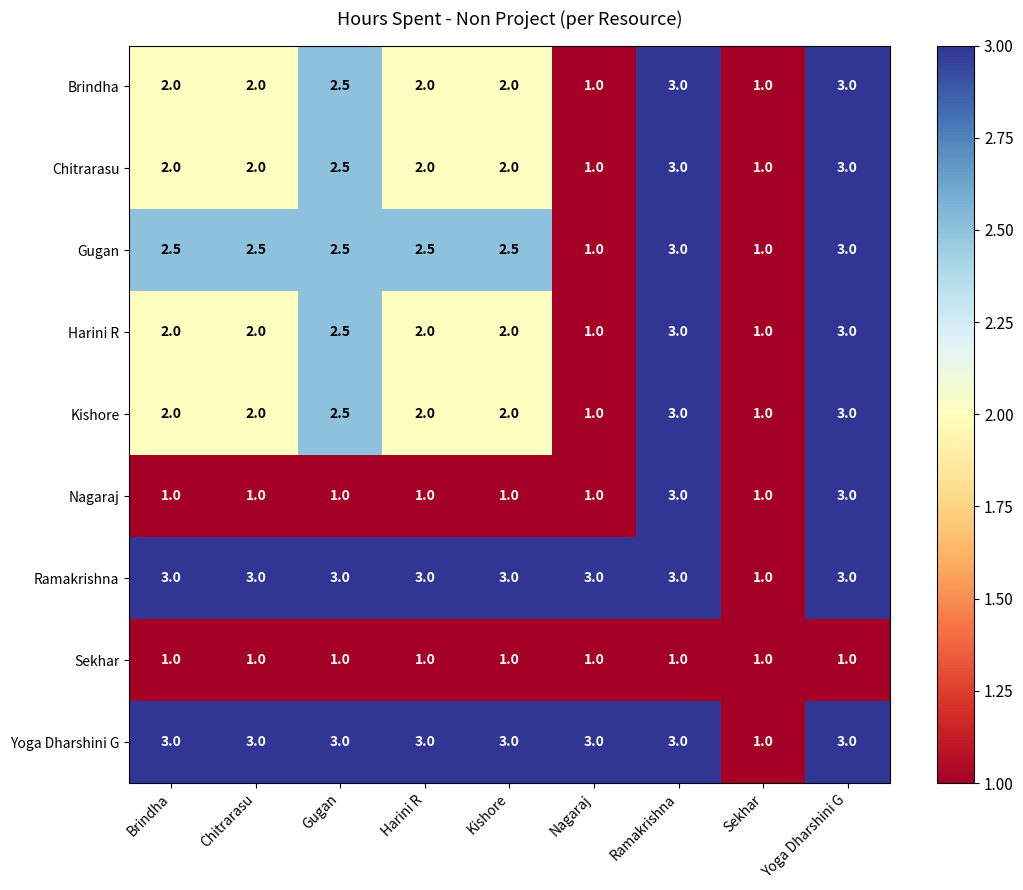

Is the value of Kishore at Ramakrishna greater than the value of Ramakrishna at Sekhar?

Yes